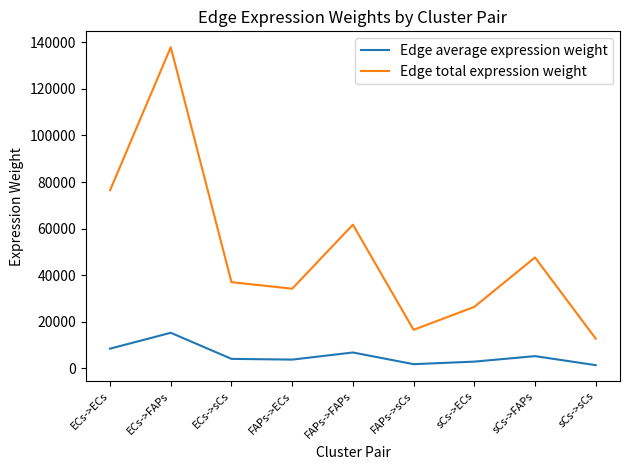

Is it true that Edge average expression weight equals 10675.6 at ECs->FAPs?

False